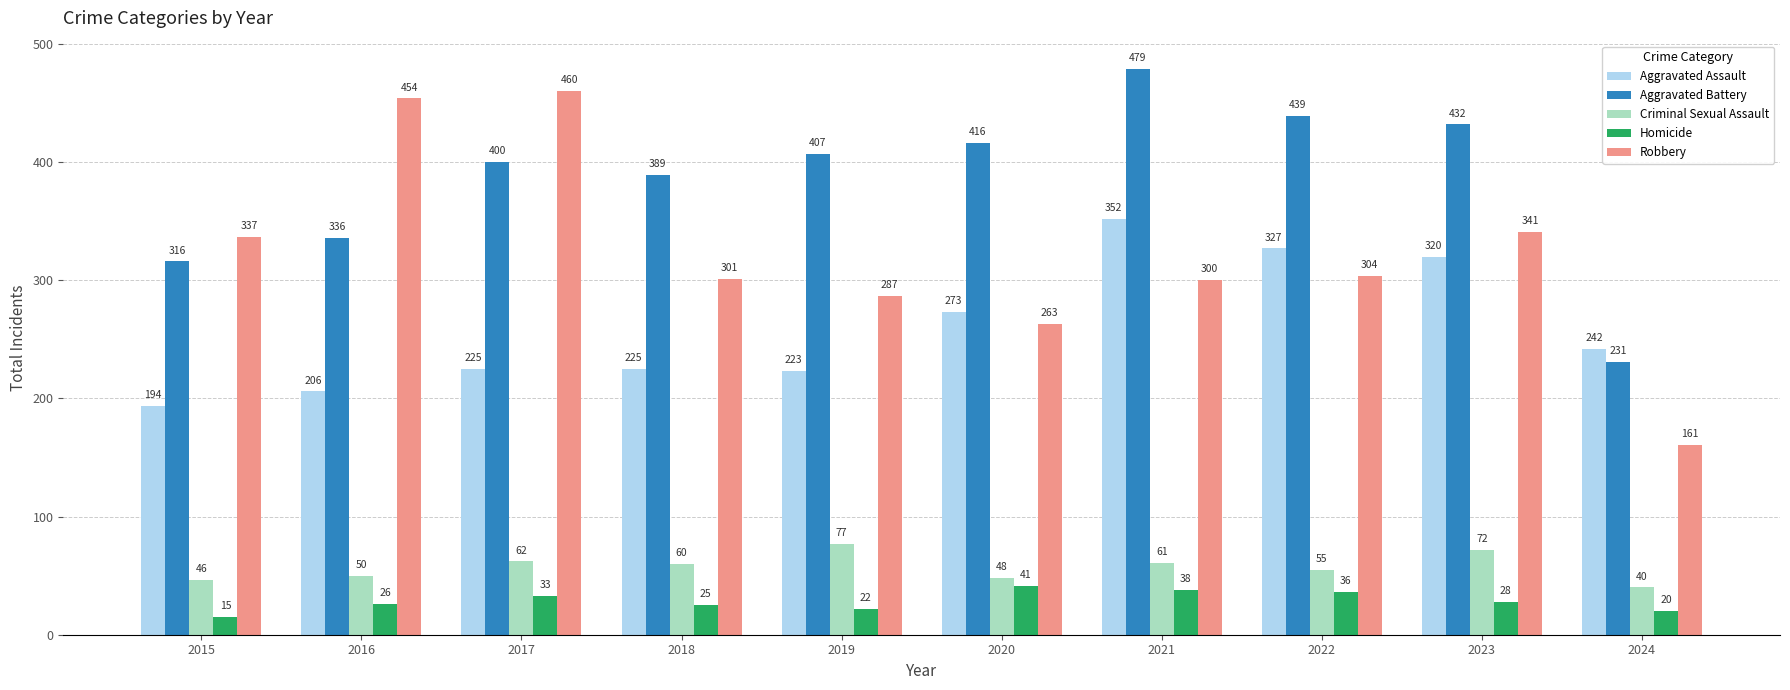

Reading left to right, extract all data points from this chart.

Aggravated Assault: 2015=194	2016=206	2017=225	2018=225	2019=223	2020=273	2021=352	2022=327	2023=320	2024=242
Aggravated Battery: 2015=316	2016=336	2017=400	2018=389	2019=407	2020=416	2021=479	2022=439	2023=432	2024=231
Criminal Sexual Assault: 2015=46	2016=50	2017=62	2018=60	2019=77	2020=48	2021=61	2022=55	2023=72	2024=40
Homicide: 2015=15	2016=26	2017=33	2018=25	2019=22	2020=41	2021=38	2022=36	2023=28	2024=20
Robbery: 2015=337	2016=454	2017=460	2018=301	2019=287	2020=263	2021=300	2022=304	2023=341	2024=161